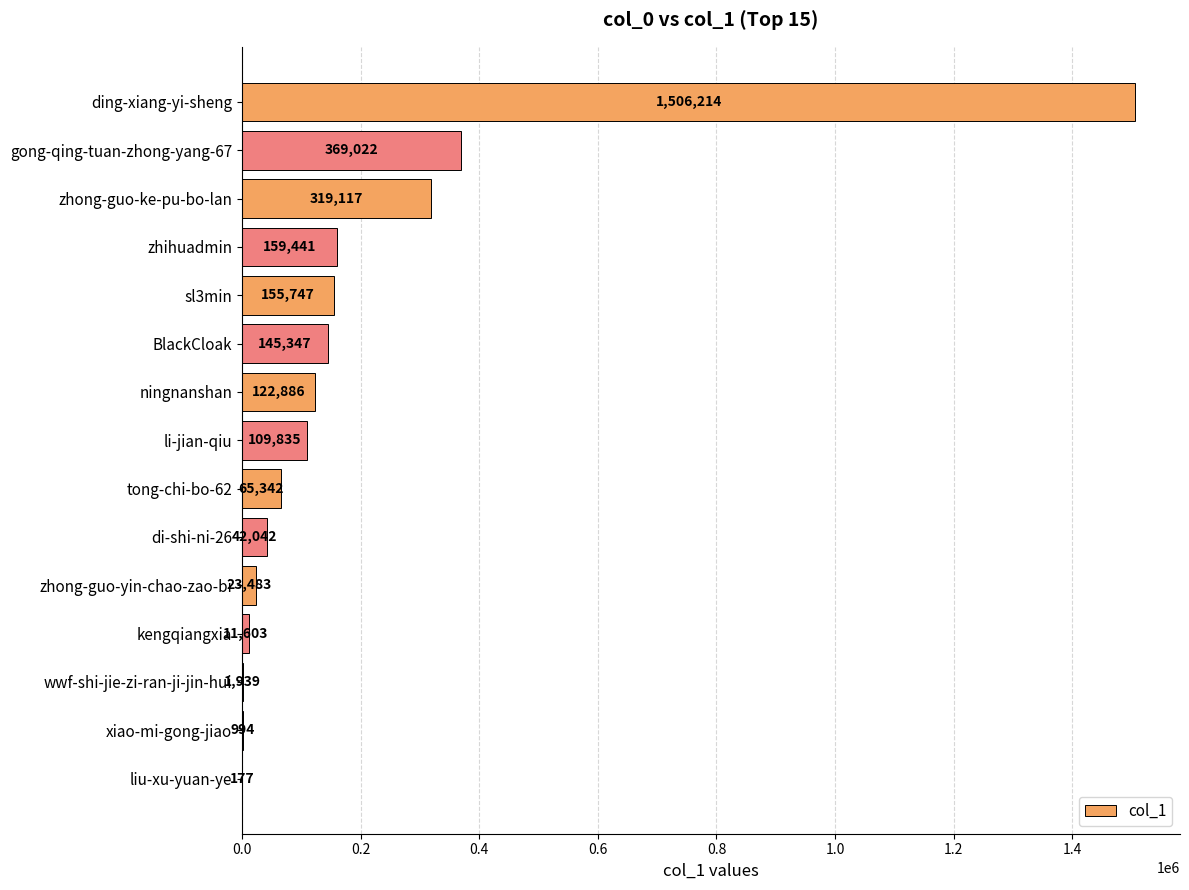

What is the sum of all values?

3033189